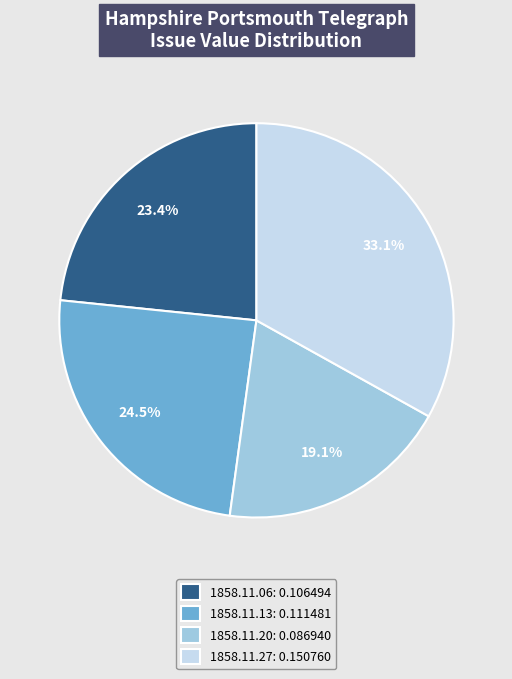

How much of the chart is everything except 1858.11.13: 0.111481?

75.5%